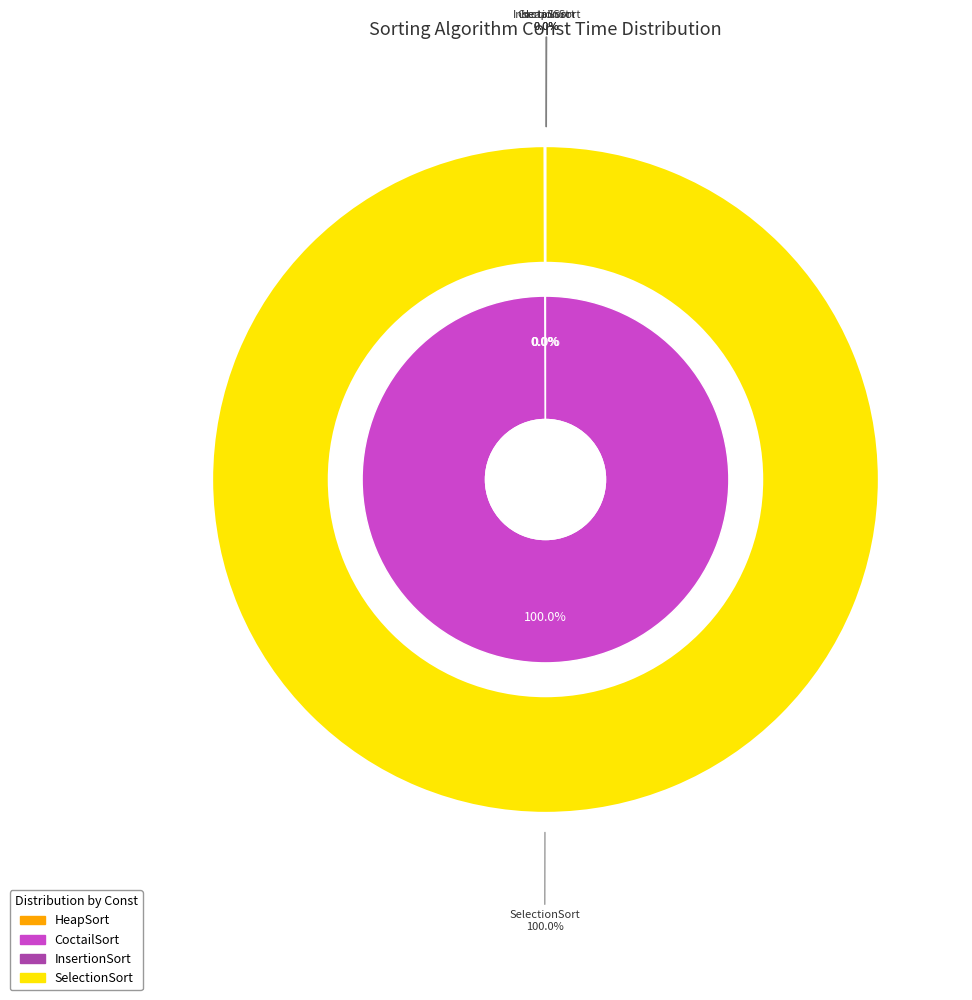

Is the sum of InsertionSort and CoctailSort greater than half?

No